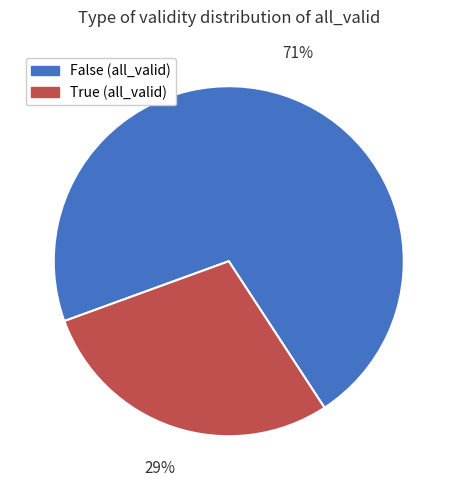

To the nearest percent, what is the combined percentage of False and True?

100%